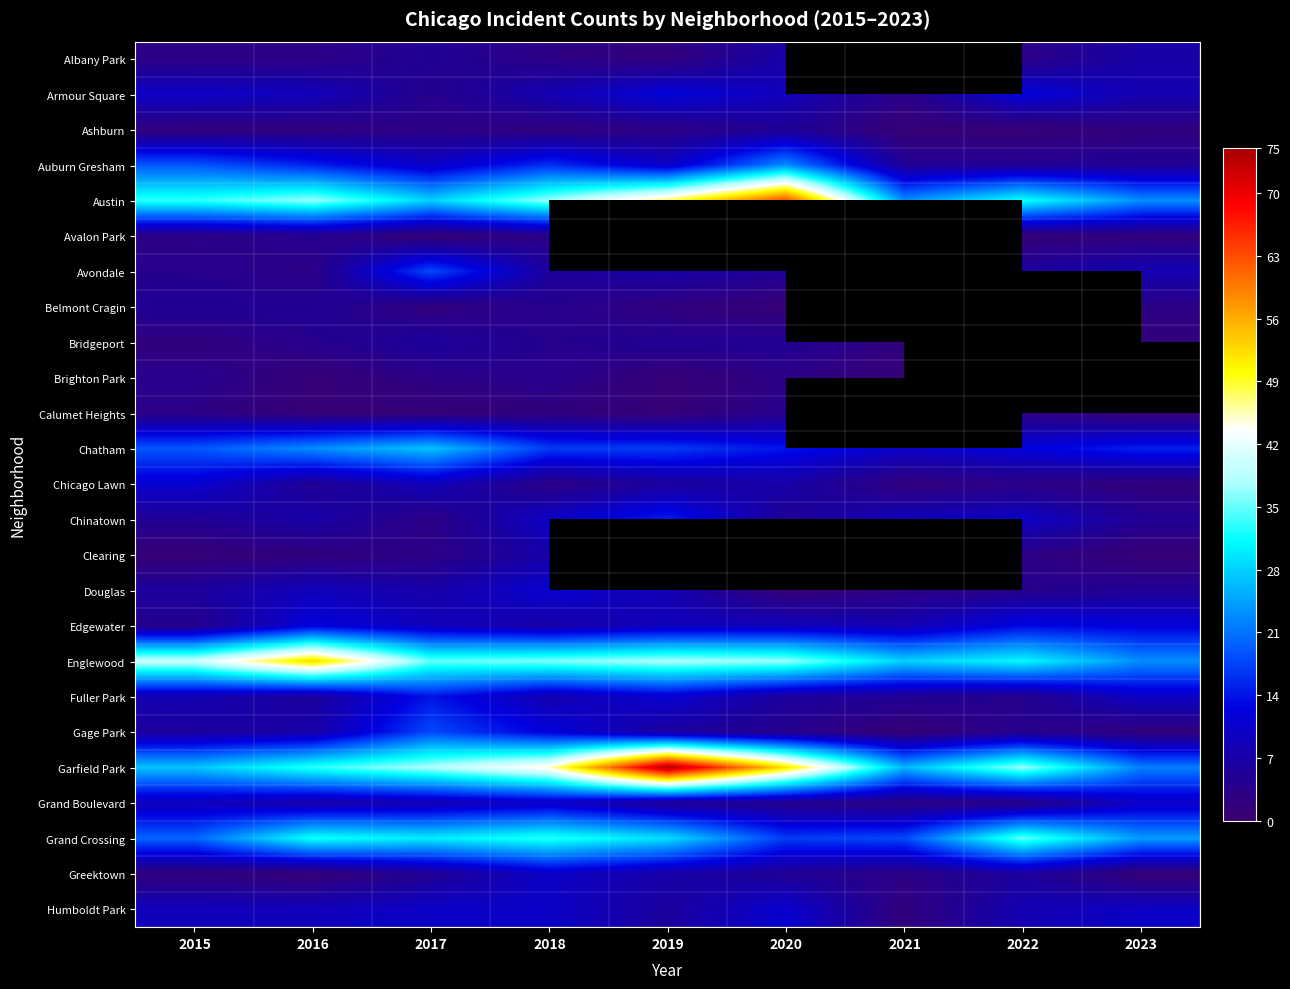

Count the number of categories in the chart.

9